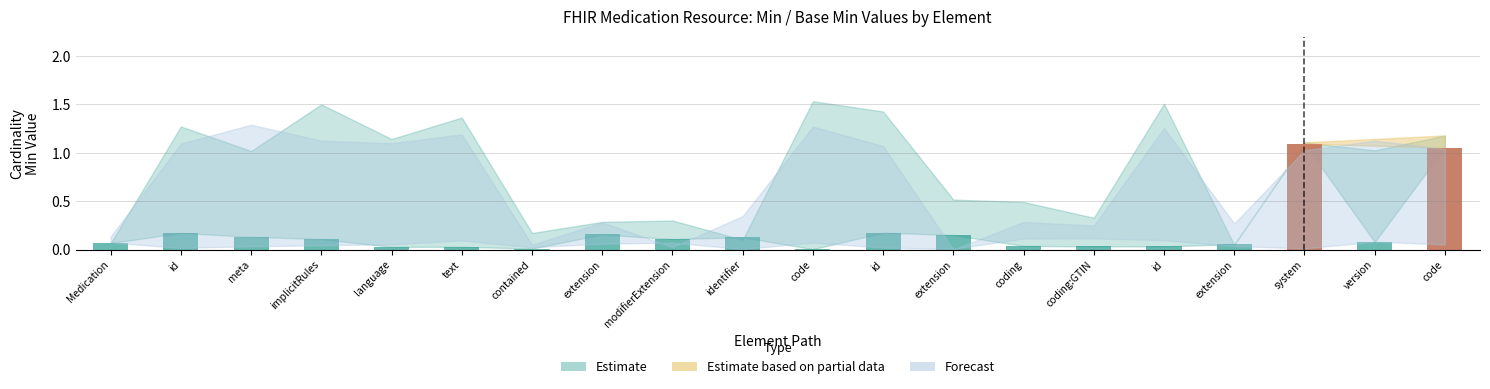

Reading left to right, extract all data points from this chart.

0.1	0.2	0.1	0.1	0.0	0.0	0.0	0.2	0.1	0.1	0.0	0.2	0.1	0.0	0.0	0.0	0.1	1.1	0.1	1.1